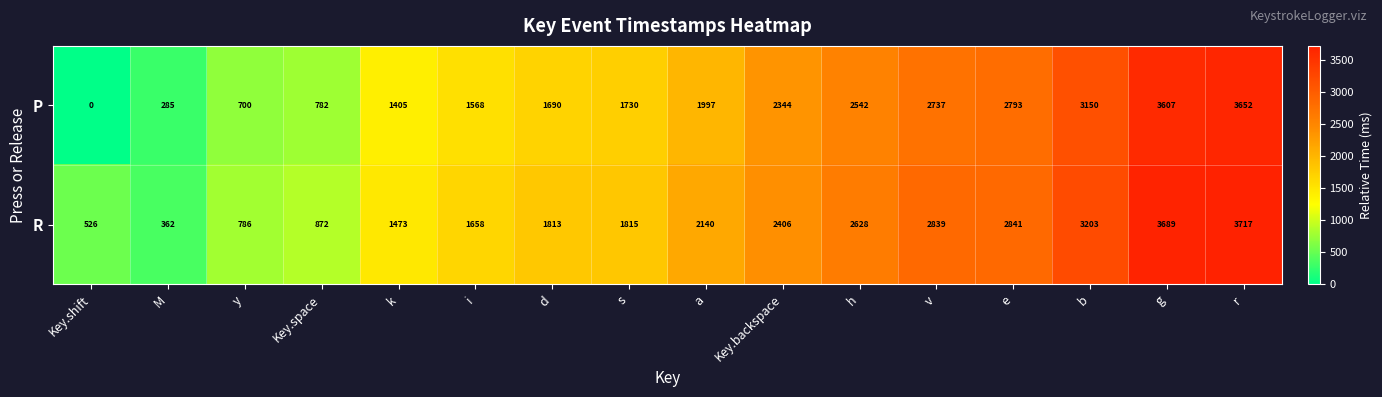

Which series has the largest range (max minus min)?

P